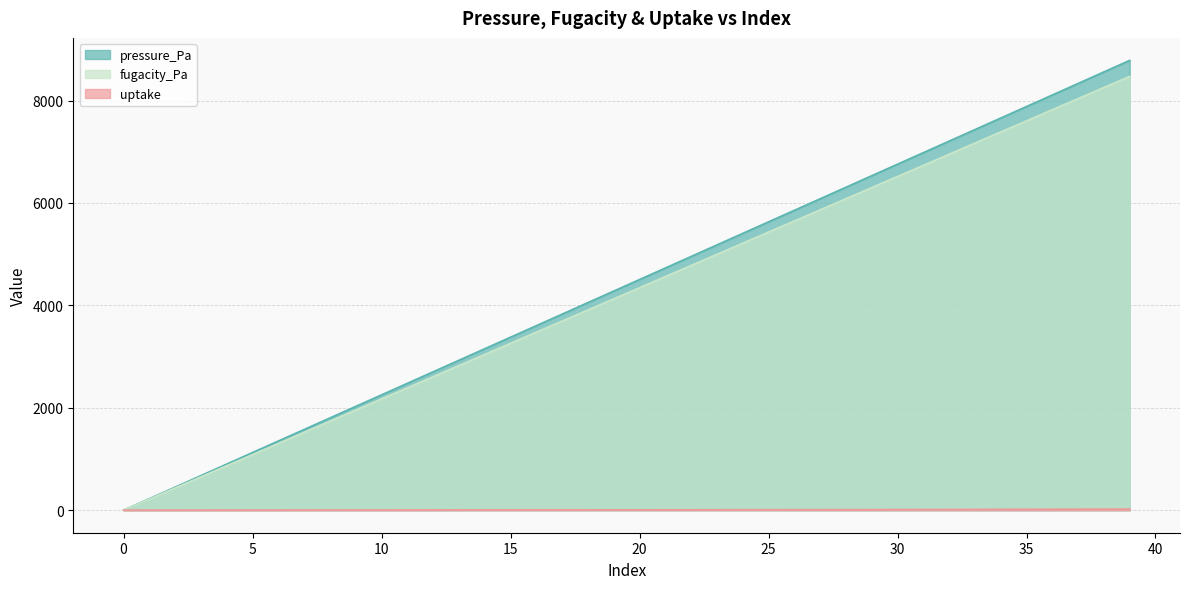

Reading right to left, extract all data points from this chart.

pressure_Pa: 8785.0	8559.8	8334.5	8109.3	7884.1	7658.8	7433.6	7208.4	6983.1	6757.9	6532.7	6307.4	6082.2	5857.0	5631.8	5406.5	5181.3	4956.1	4730.8	4505.6	4280.4	4055.1	3829.9	3604.7	3379.4	3154.2	2929.0	2703.8	2478.5	2253.3	2028.1	1802.8	1577.6	1352.4	1127.2	901.9	676.7	451.5	226.2	1.0
fugacity_Pa: 8473.1	8255.8	8038.6	7821.4	7604.1	7386.9	7169.7	6952.4	6735.2	6518.0	6300.7	6083.5	5866.3	5649.0	5431.8	5214.6	4997.3	4780.1	4562.9	4345.6	4128.4	3911.2	3693.9	3476.7	3259.5	3042.2	2825.0	2607.8	2390.5	2173.3	1956.1	1738.8	1521.6	1304.4	1087.1	869.9	652.7	435.4	218.2	1.0
uptake: 22.2	21.5	20.8	20.1	19.0	17.4	15.9	14.9	14.0	13.2	12.5	11.9	11.4	11.0	10.5	9.9	9.3	8.8	8.4	8.2	7.9	7.7	7.6	7.4	7.2	7.0	6.5	5.7	5.1	4.9	4.7	4.5	4.4	4.2	4.0	3.8	3.6	3.4	3.2	2.9